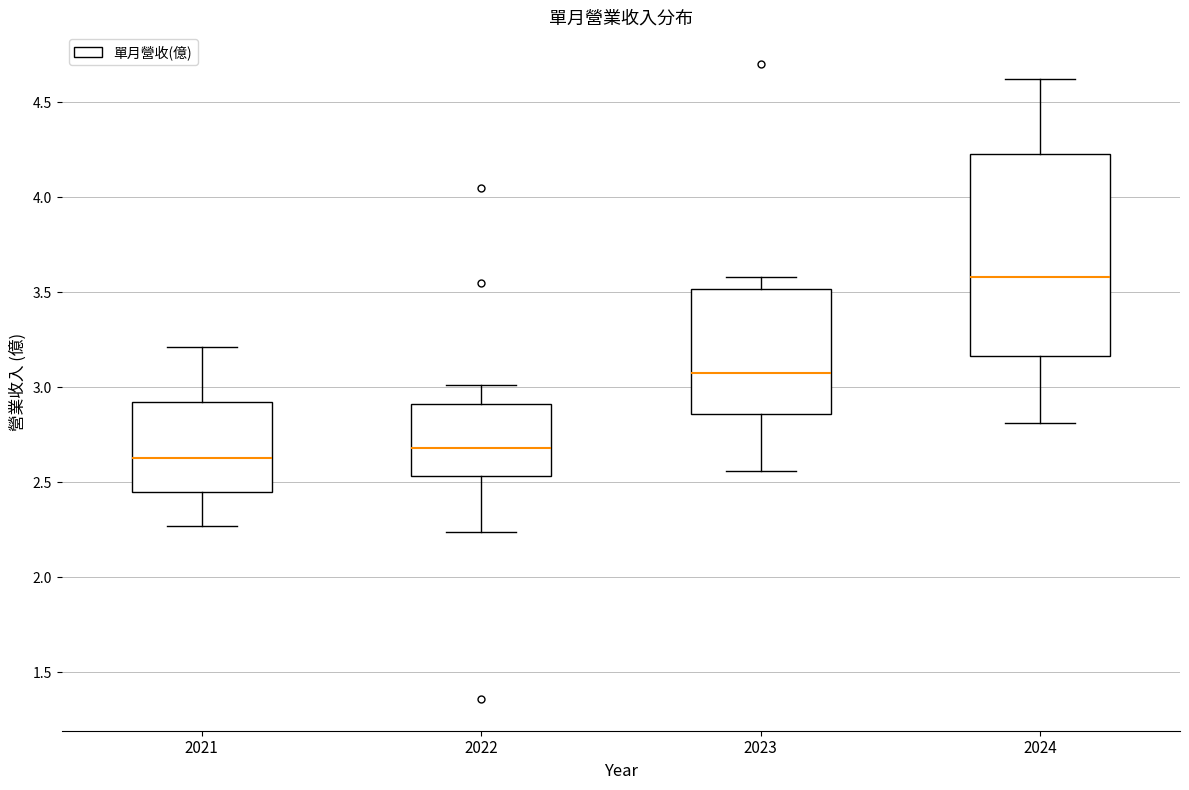

Reading left to right, read every box against the y-axis: the position of its median line, the range the box covers, and the ends of its whiskers. The values are not printed on the chart, so give them approximately, as read against the axis.

2021: median 2.65, box 2.45 to 2.90, whiskers 2.25 to 3.20
2022: median 2.70, box 2.55 to 2.90, whiskers 2.25 to 3.00
2023: median 3.10, box 2.85 to 3.50, whiskers 2.55 to 3.60
2024: median 3.60, box 3.15 to 4.25, whiskers 2.80 to 4.60